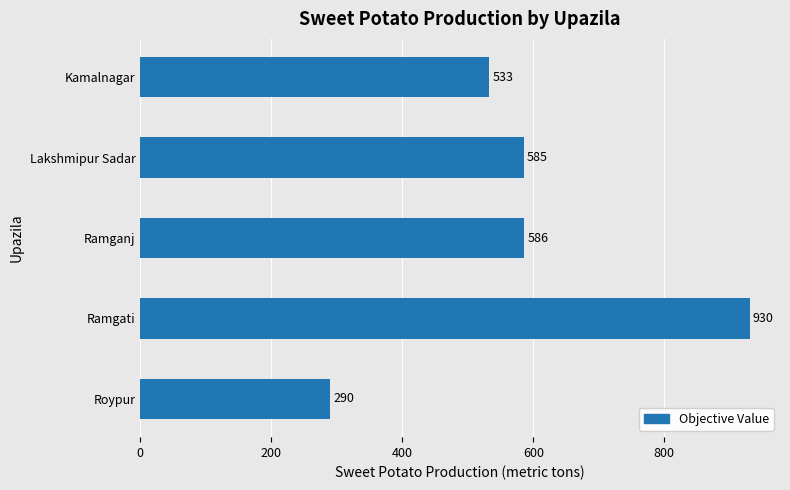

Rank the categories by value from lowest to highest.

Roypur, Kamalnagar, Lakshmipur Sadar, Ramganj, Ramgati